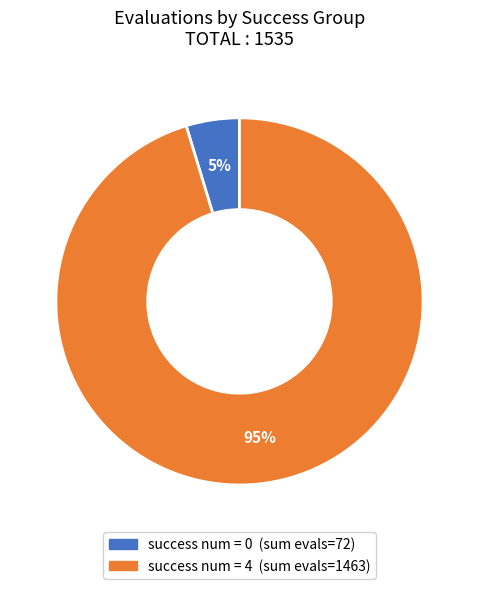

Is there any slice that represents more than half of the pie?

Yes